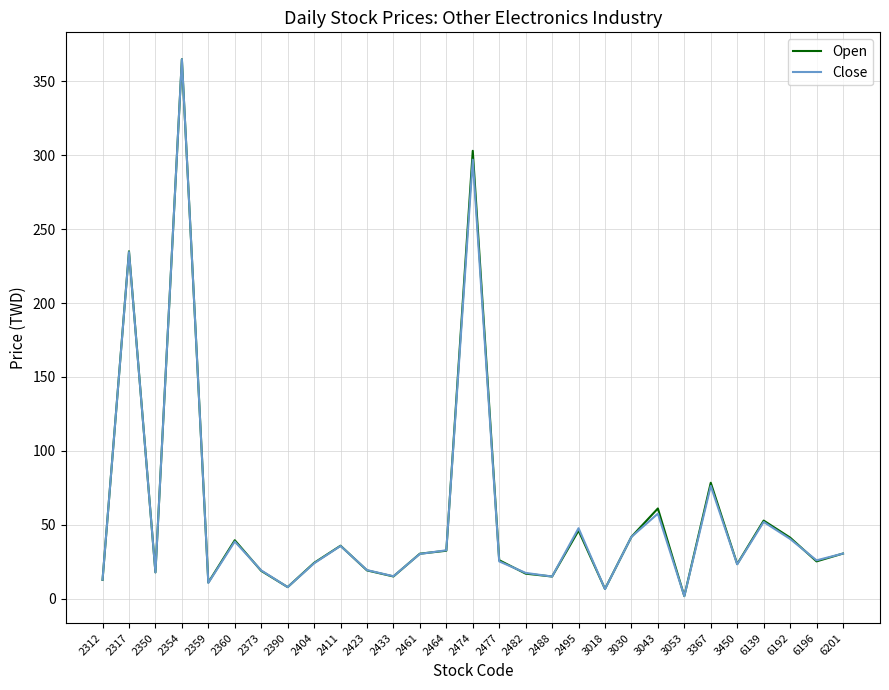

Which series has the largest range (max minus min)?

Open